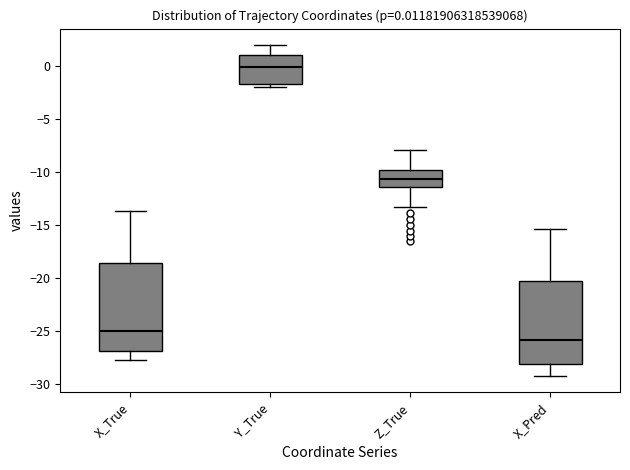

Which box has the lowest median line?

X_Pred